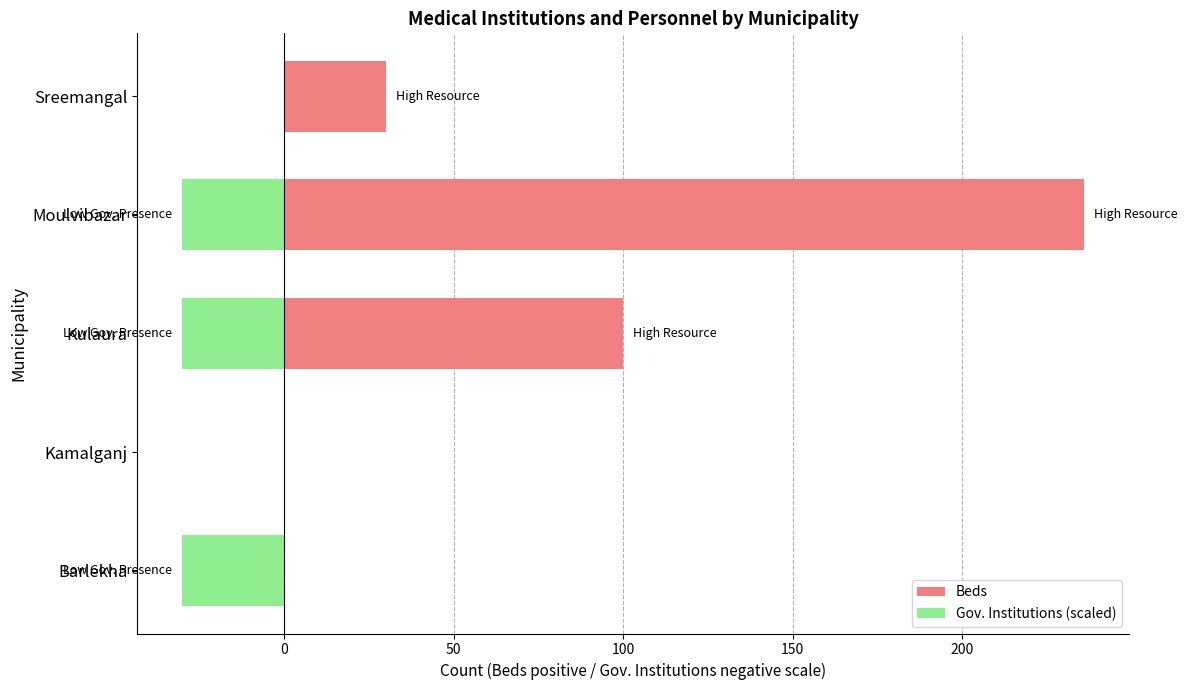

At Kulaura, list the series in order from largest to smallest.

Beds, Gov. Institutions (scaled)